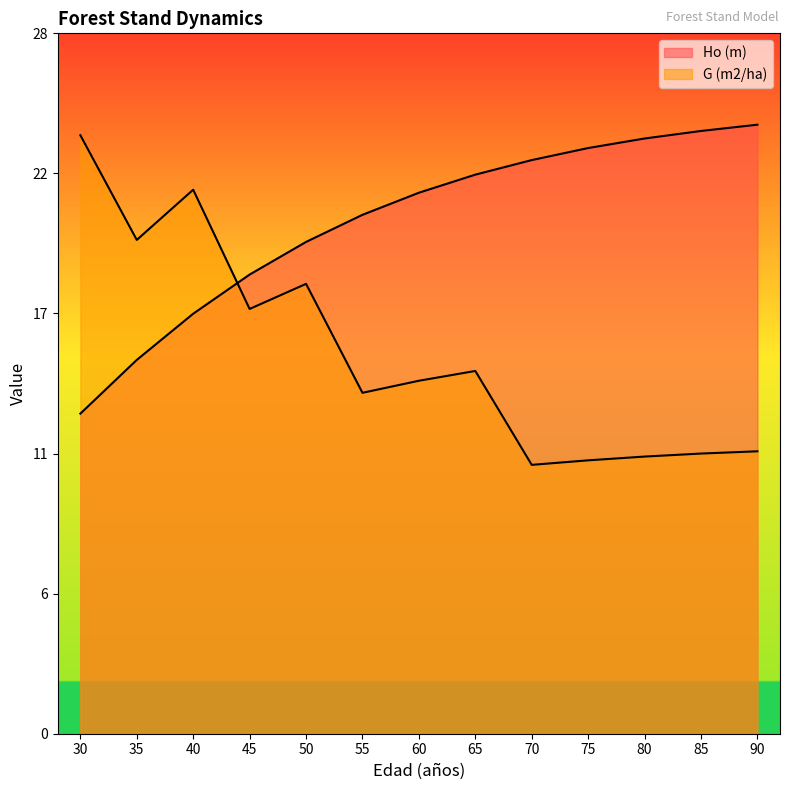

What value does the G (m2/ha) series have at 35?

19.7